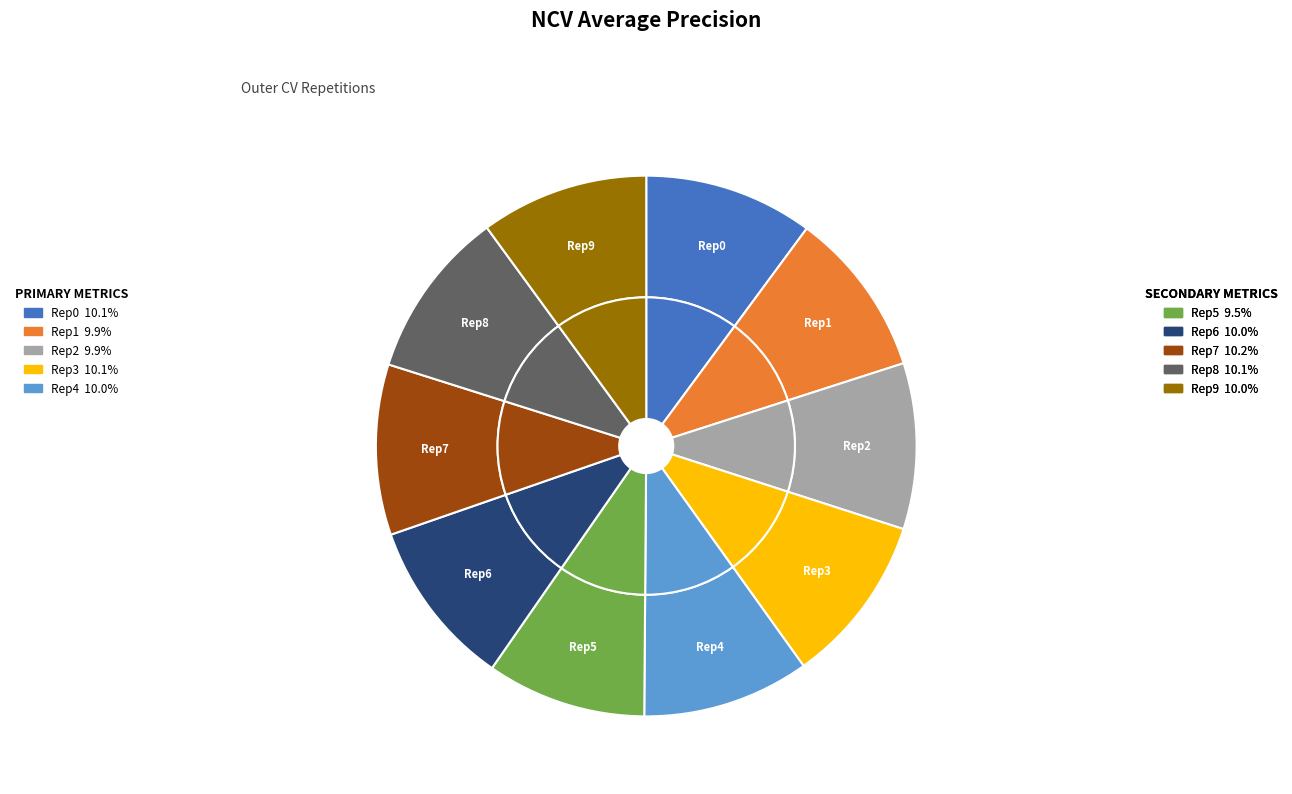

Is outer-repetition7 the majority of the pie?

No